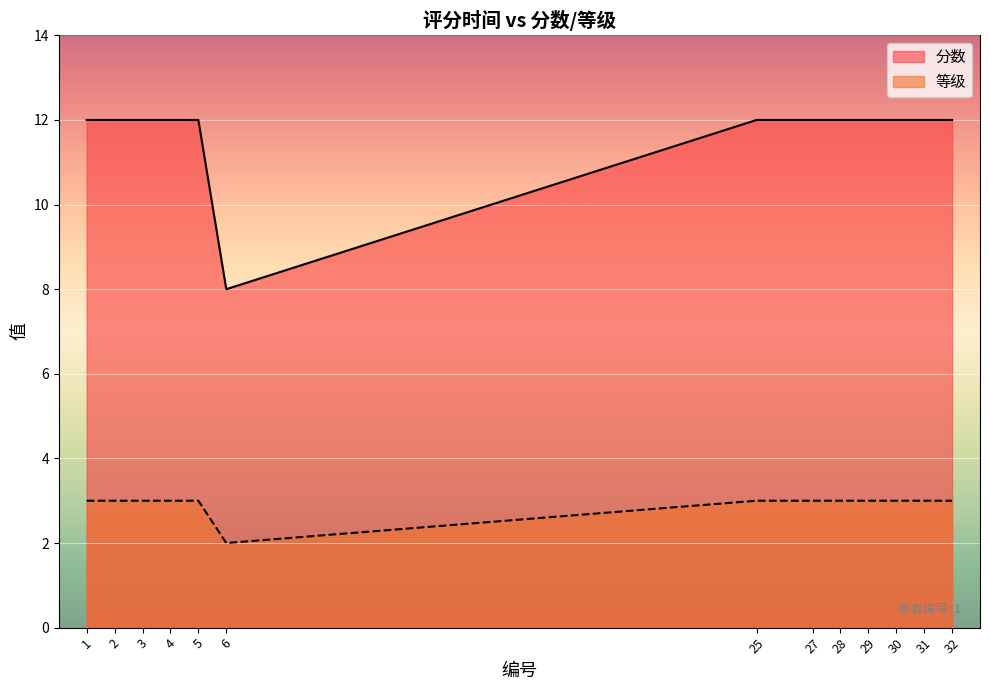

What is the greatest value displayed?

12